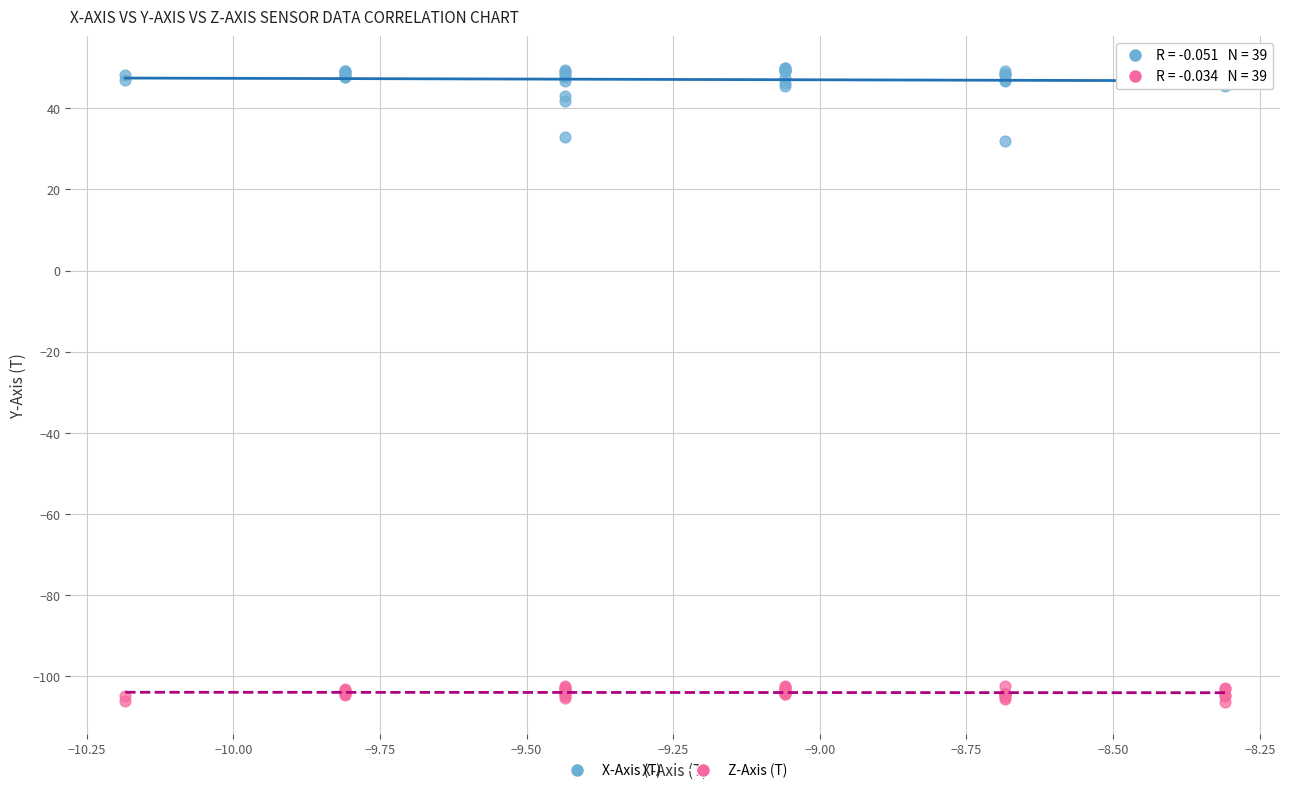

Which series reaches the minimum Y coordinate?

Z-Axis (T)